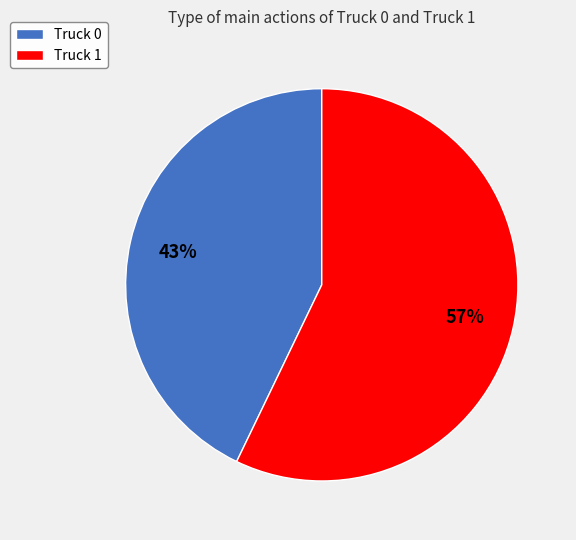

Rank the categories by value from lowest to highest.

Truck 0, Truck 1